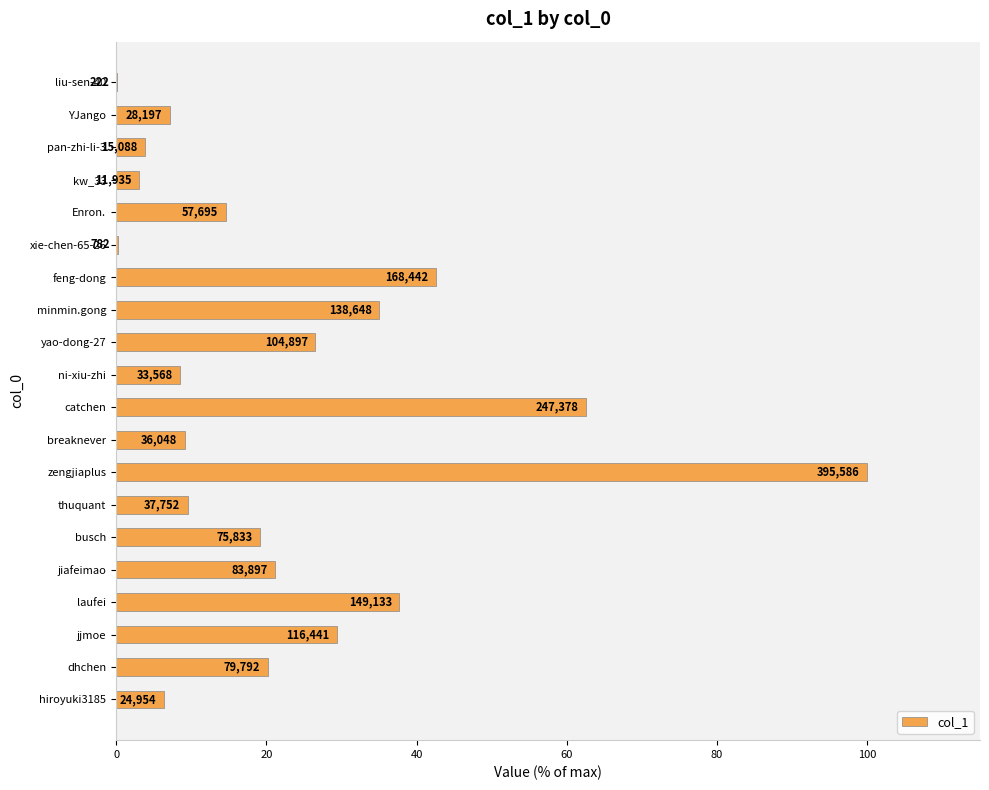

What is the difference between the maximum and minimum values?

99.9